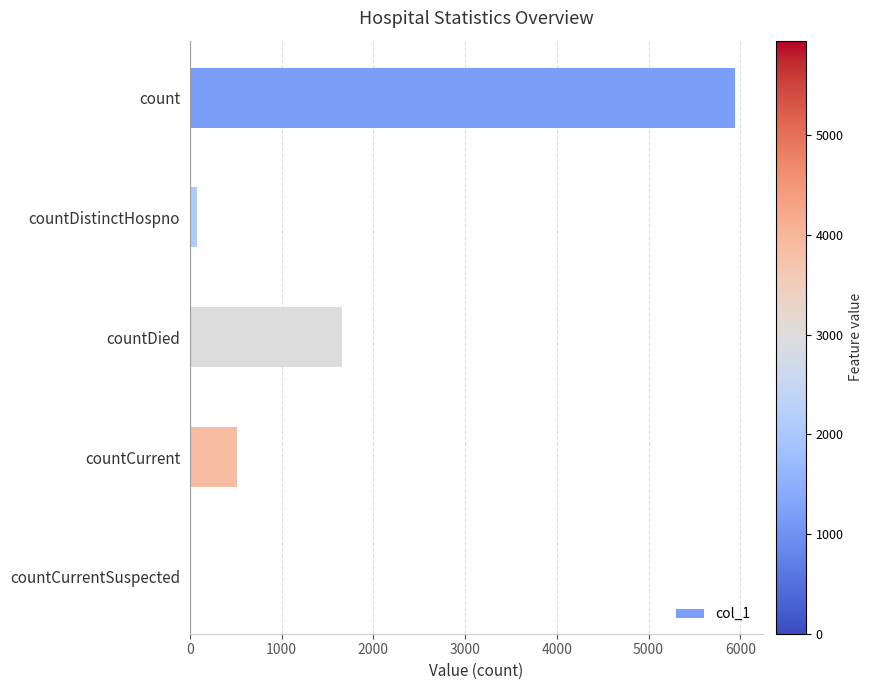

Reading top to bottom, list all the values displayed in this chart.

count=5947	countDistinctHospno=76	countDied=1656	countCurrent=518	countCurrentSuspected=0